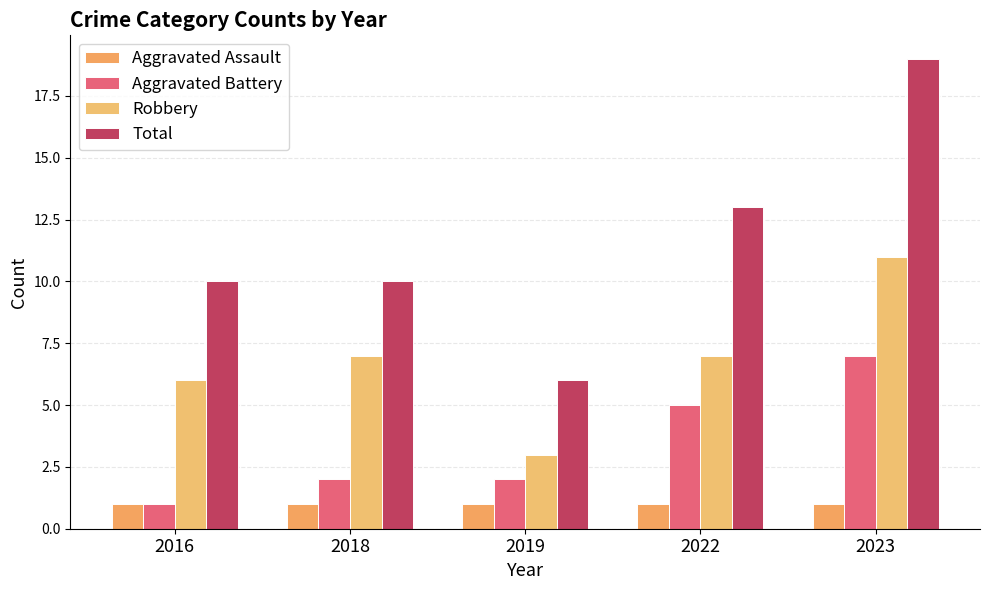

At which category is the sum across all series the highest?

2023